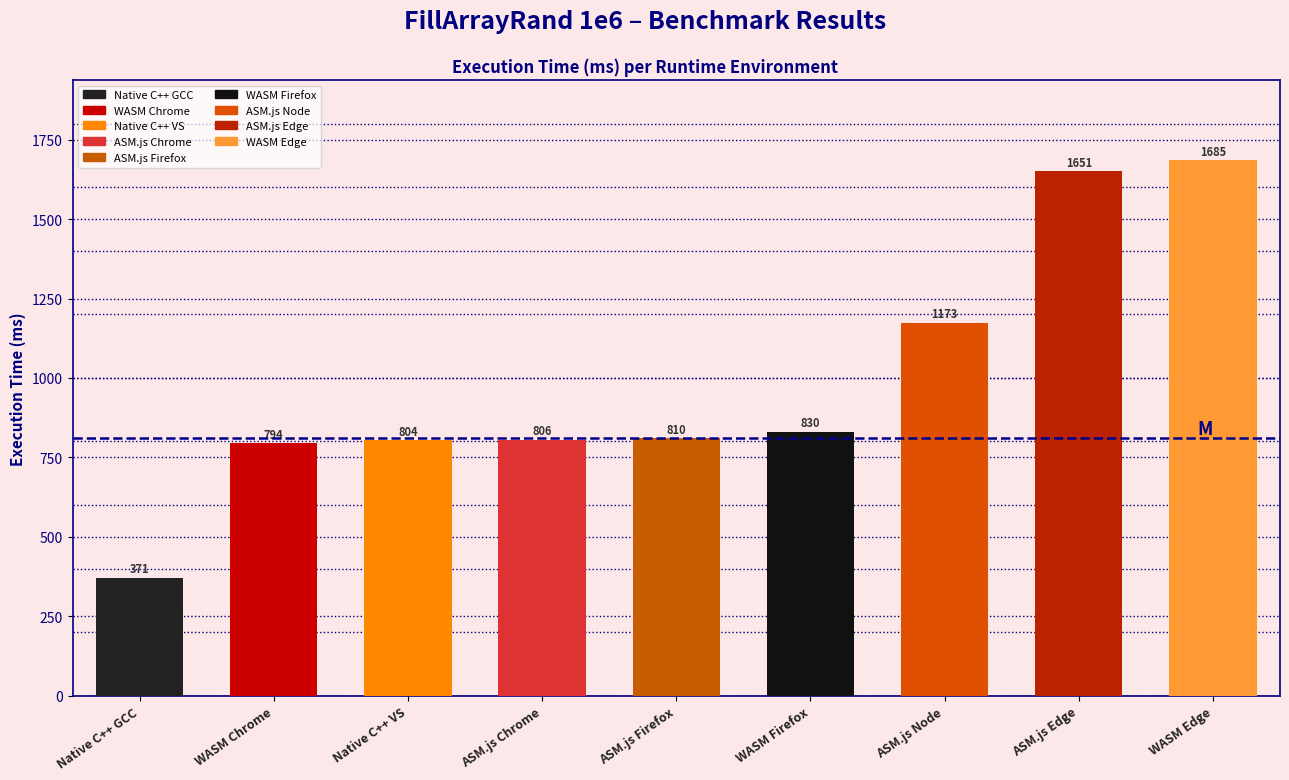

Reading left to right, transcribe all the data shown in this chart.

Native C++ GCC=371	WASM Chrome=794	Native C++ VS=804	ASM.js Chrome=806	ASM.js Firefox=810	WASM Firefox=830	ASM.js Node=1173	ASM.js Edge=1651	WASM Edge=1685